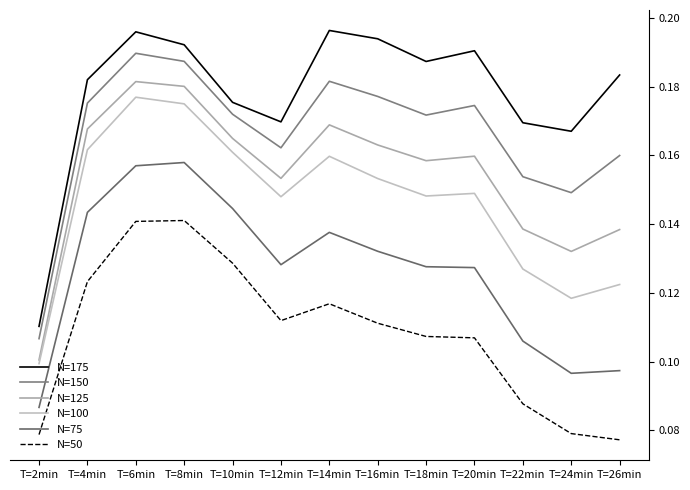

What are all the series names shown in the legend?

N=175, N=150, N=125, N=100, N=75, N=50